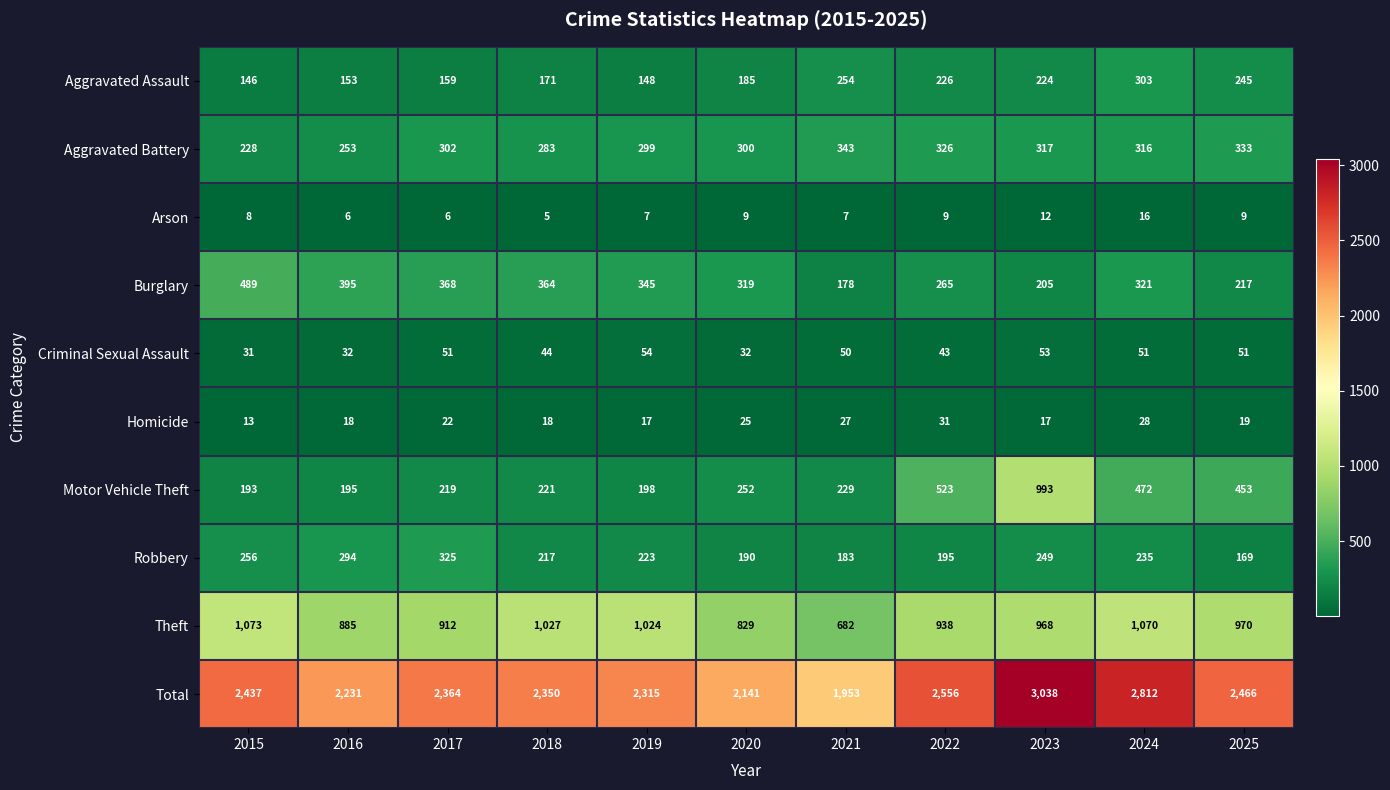

What is the average value of the Aggravated Battery series?

300